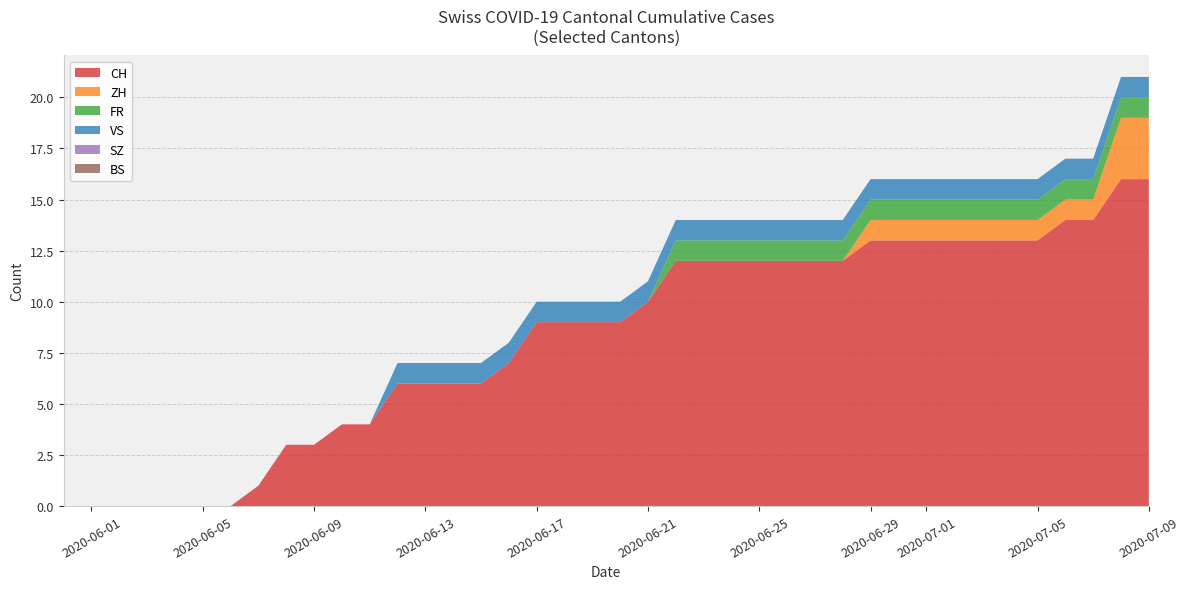

Reading left to right, list all the values displayed in this chart.

CH: 0	0	0	0	0	0	0	1	3	3	4	4	6	6	6	6	7	9	9	9	9	10	12	12	12	12	12	12	12	13	13	13	13	13	13	13	14	14	16	16
ZH: 0	0	0	0	0	0	0	0	0	0	0	0	0	0	0	0	0	0	0	0	0	0	0	0	0	0	0	0	0	1	1	1	1	1	1	1	1	1	3	3
FR: 0	0	0	0	0	0	0	0	0	0	0	0	0	0	0	0	0	0	0	0	0	0	1	1	1	1	1	1	1	1	1	1	1	1	1	1	1	1	1	1
VS: 0	0	0	0	0	0	0	0	0	0	0	0	1	1	1	1	1	1	1	1	1	1	1	1	1	1	1	1	1	1	1	1	1	1	1	1	1	1	1	1
SZ: 0	0	0	0	0	0	0	0	0	0	0	0	0	0	0	0	0	0	0	0	0	0	0	0	0	0	0	0	0	0	0	0	0	0	0	0	0	0	0	0
BS: 0	0	0	0	0	0	0	0	0	0	0	0	0	0	0	0	0	0	0	0	0	0	0	0	0	0	0	0	0	0	0	0	0	0	0	0	0	0	0	0